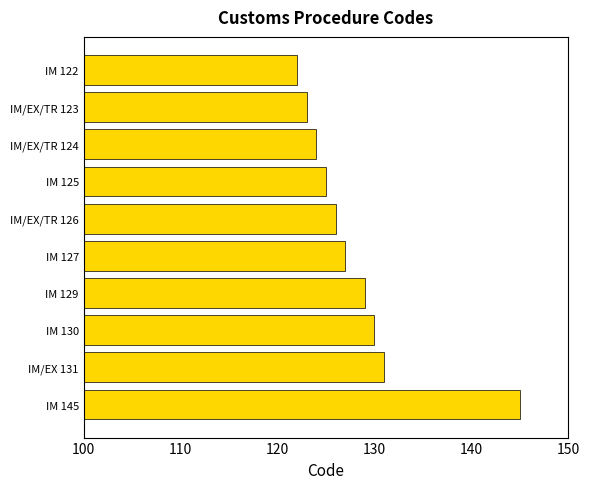

Between IM 145 and IM/EX 131, which is larger?

IM 145